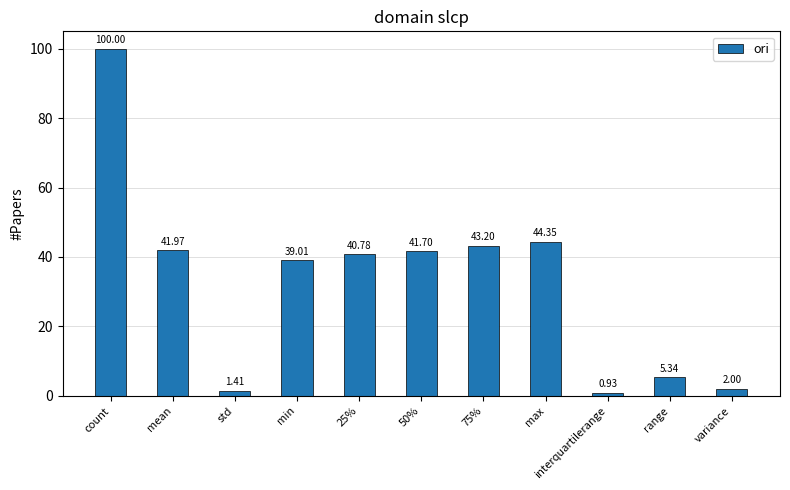

What is the label of the 3rd bar from the left?

std